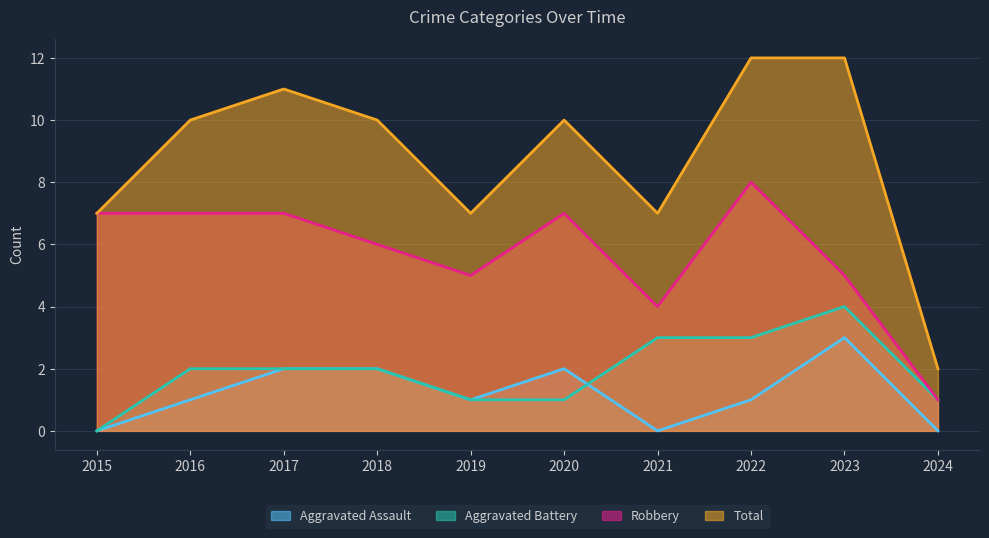

Reading left to right, transcribe all the data shown in this chart.

Aggravated Assault: 2015=0	2016=1	2017=2	2018=2	2019=1	2020=2	2021=0	2022=1	2023=3	2024=0
Aggravated Battery: 2015=0	2016=2	2017=2	2018=2	2019=1	2020=1	2021=3	2022=3	2023=4	2024=1
Robbery: 2015=7	2016=7	2017=7	2018=6	2019=5	2020=7	2021=4	2022=8	2023=5	2024=1
Total: 2015=7	2016=10	2017=11	2018=10	2019=7	2020=10	2021=7	2022=12	2023=12	2024=2